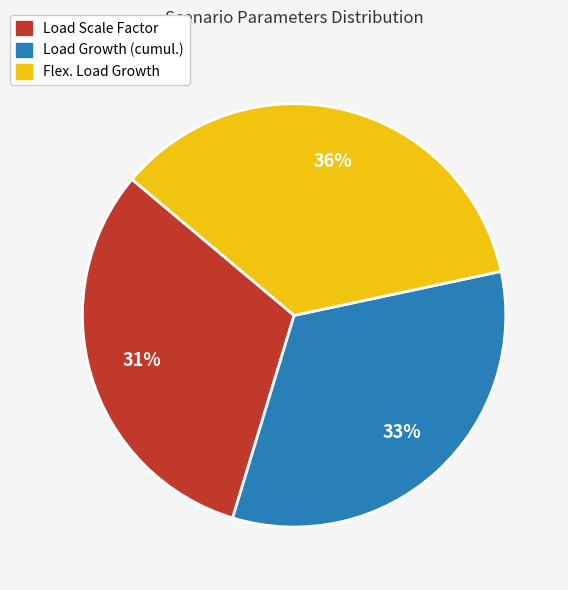

To the nearest percent, what is the combined percentage of Flex. Load Growth and Load Scale Factor?

67%